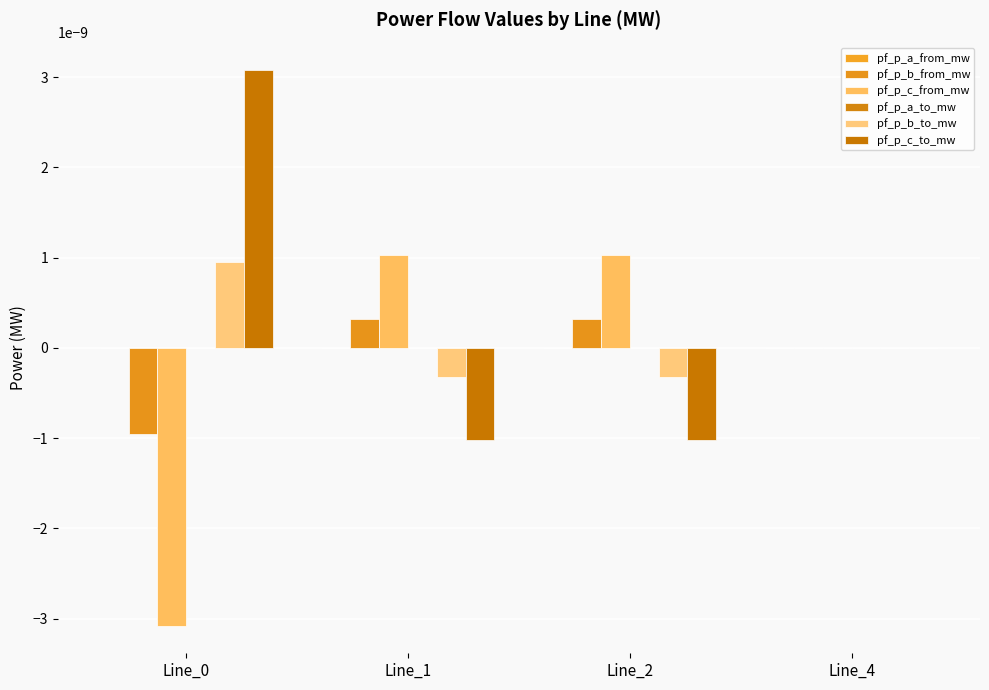

Where is pf_p_a_to_mw nearest to the value 0?

Line_4